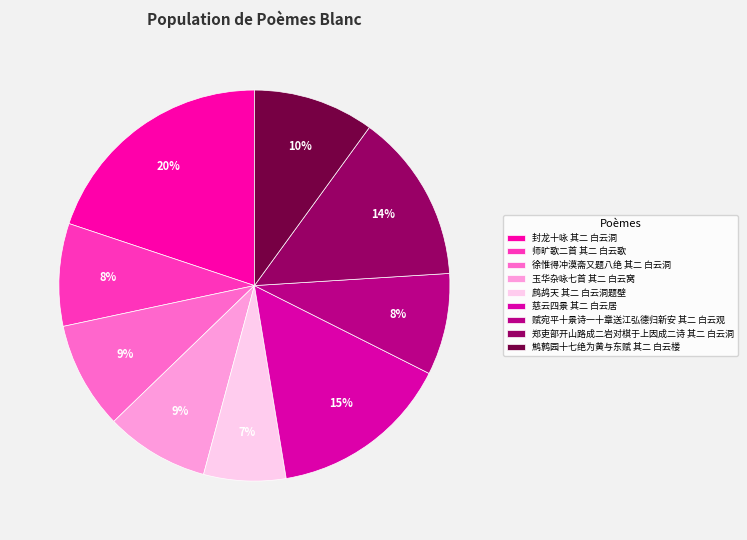

How many segments does this pie chart have?

9